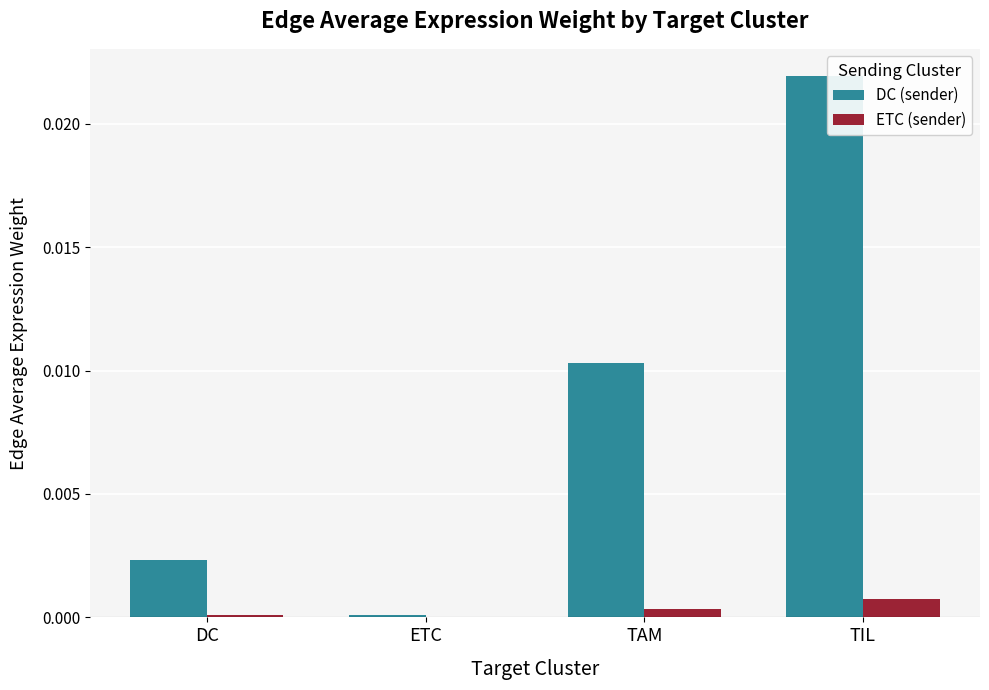

True or false: ETC (sender) has a value of 0.0 at ETC.

True